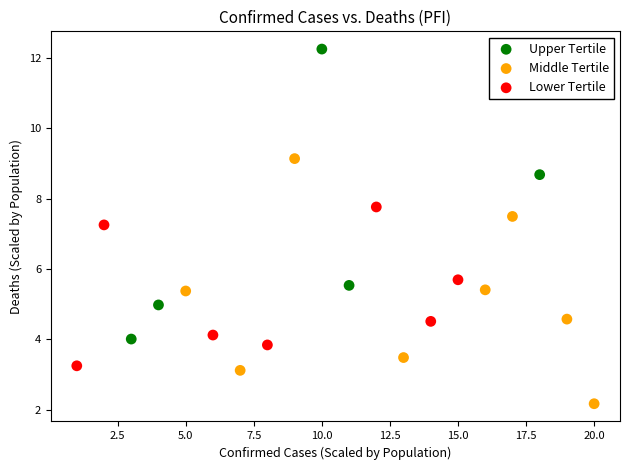

Which series contains the highest Y value?

Upper Tertile